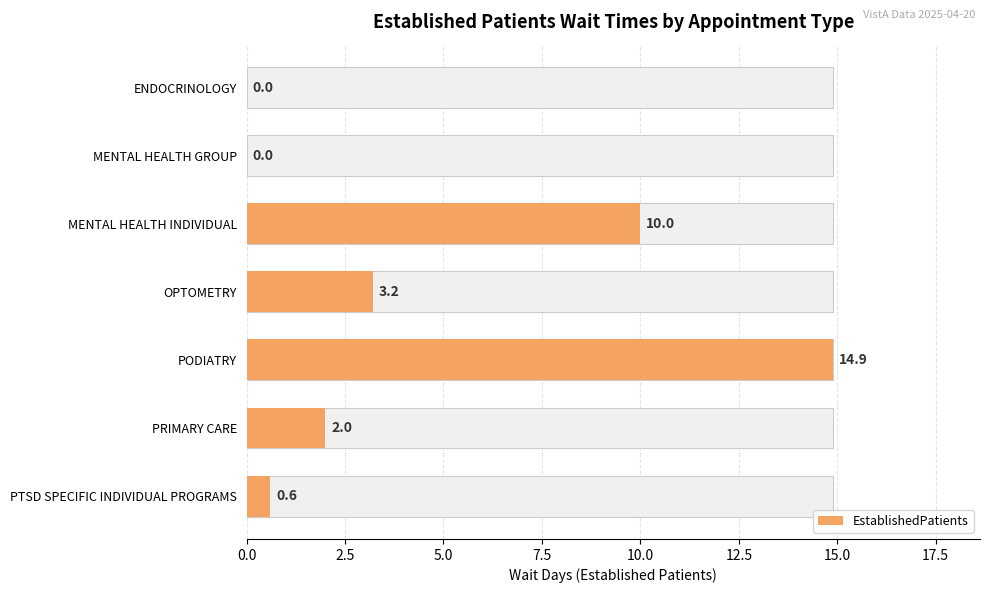

Between PRIMARY CARE and MENTAL HEALTH GROUP, which is larger?

PRIMARY CARE